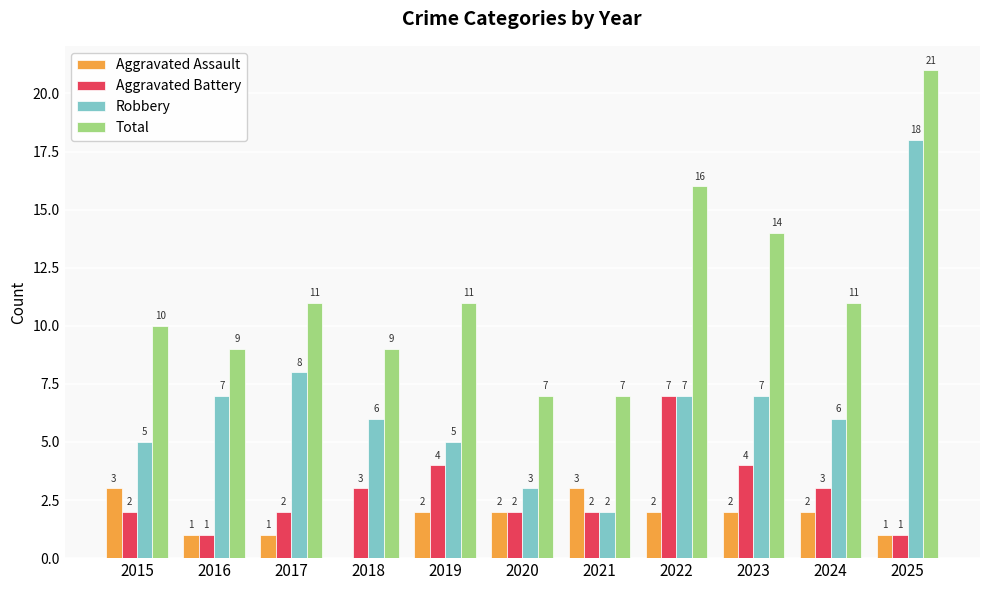

The value of Aggravated Battery at 2016 is 2. True or false?

False